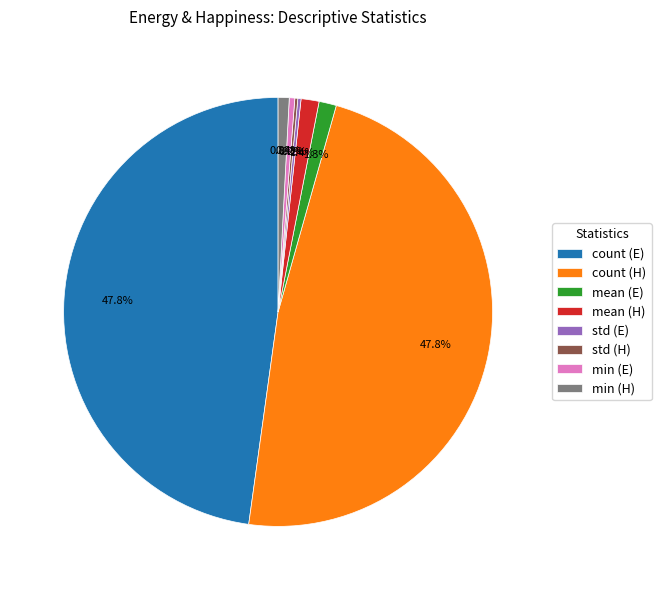

Approximately how many times larger is the value at min (H) compared to min (E)?

2.0